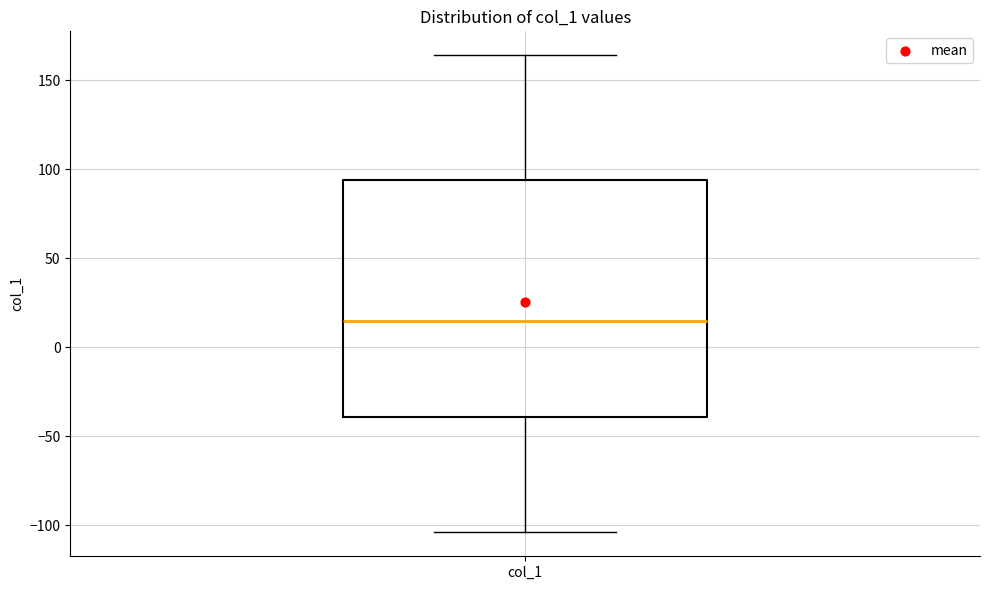

Where is the upper edge of the box for col_1 on the y-axis? The values are not printed on the chart, so give them approximately, as read against the axis.

95